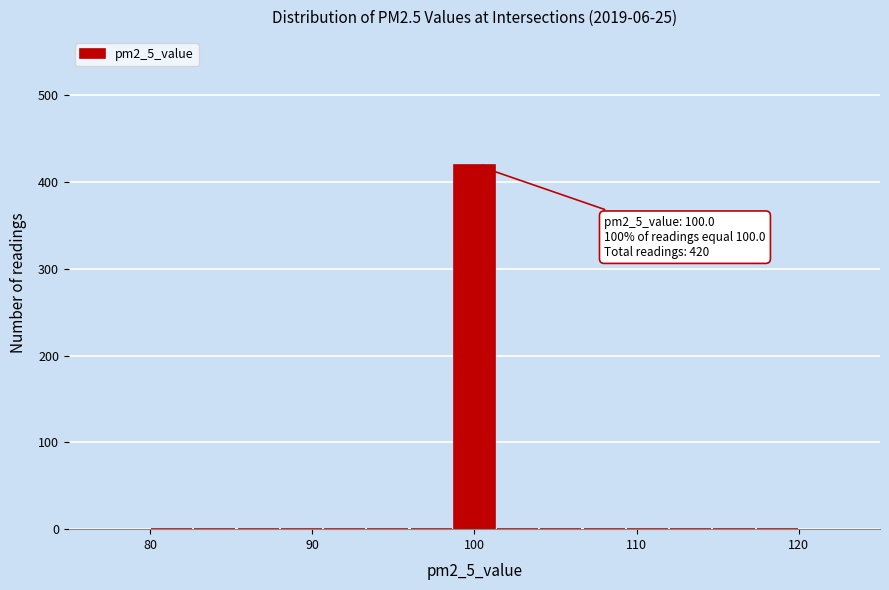

Around what value on the x-axis is the tallest bar? Give the approximate position of its centre, as read against the axis.

100